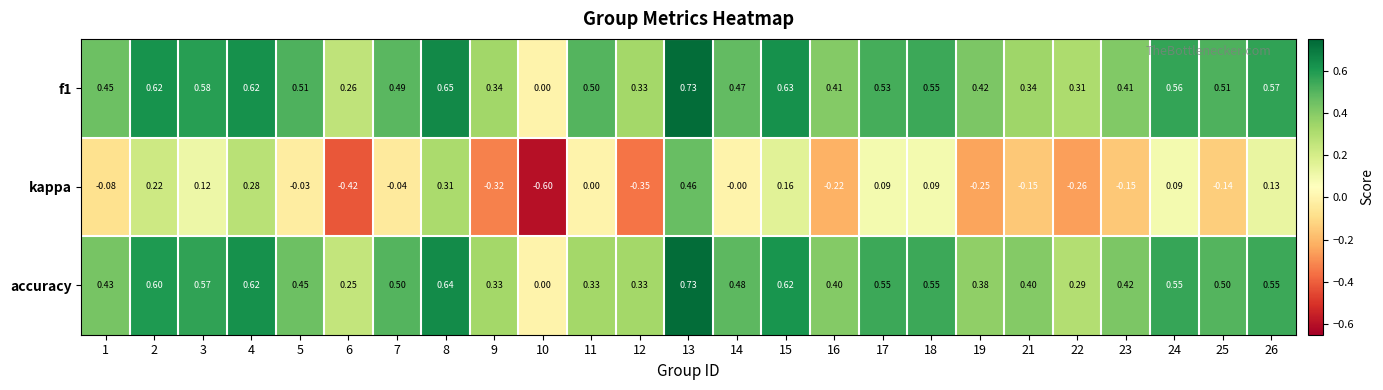

Which series has the largest range (max minus min)?

kappa